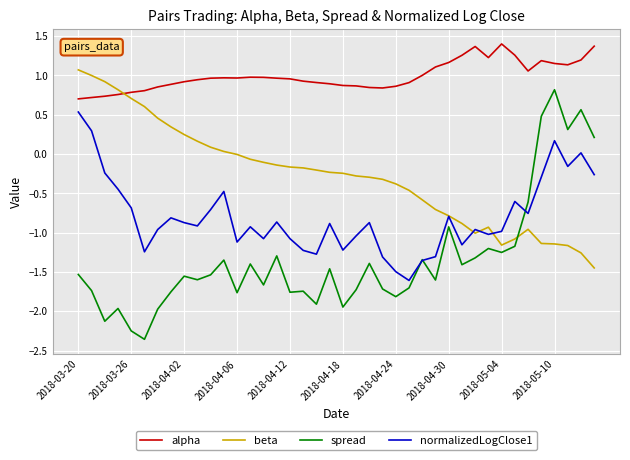

What is the greatest value displayed?

1.4